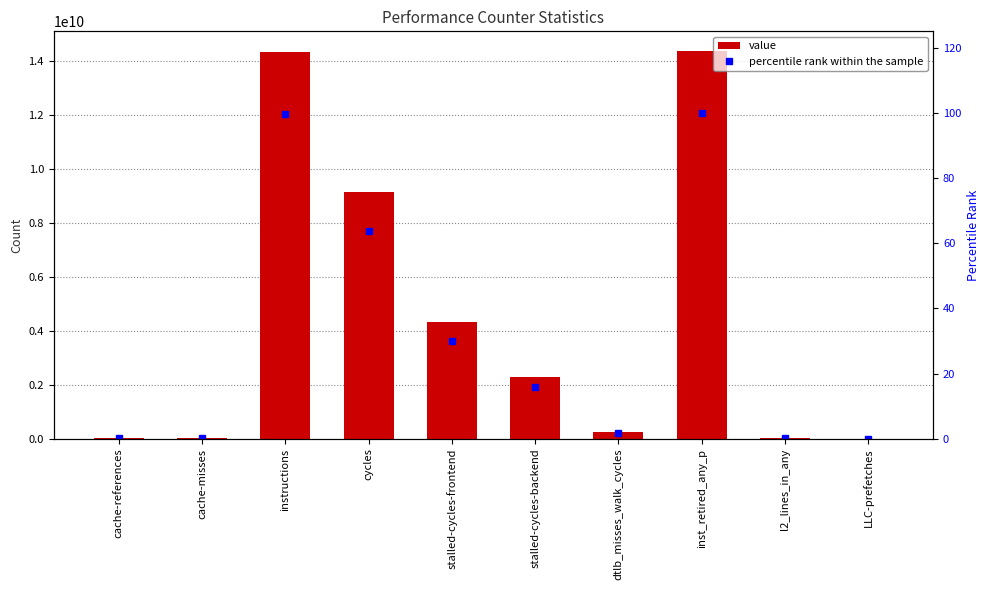

What is the difference between the highest and lowest values at cache-misses?

15079217.9